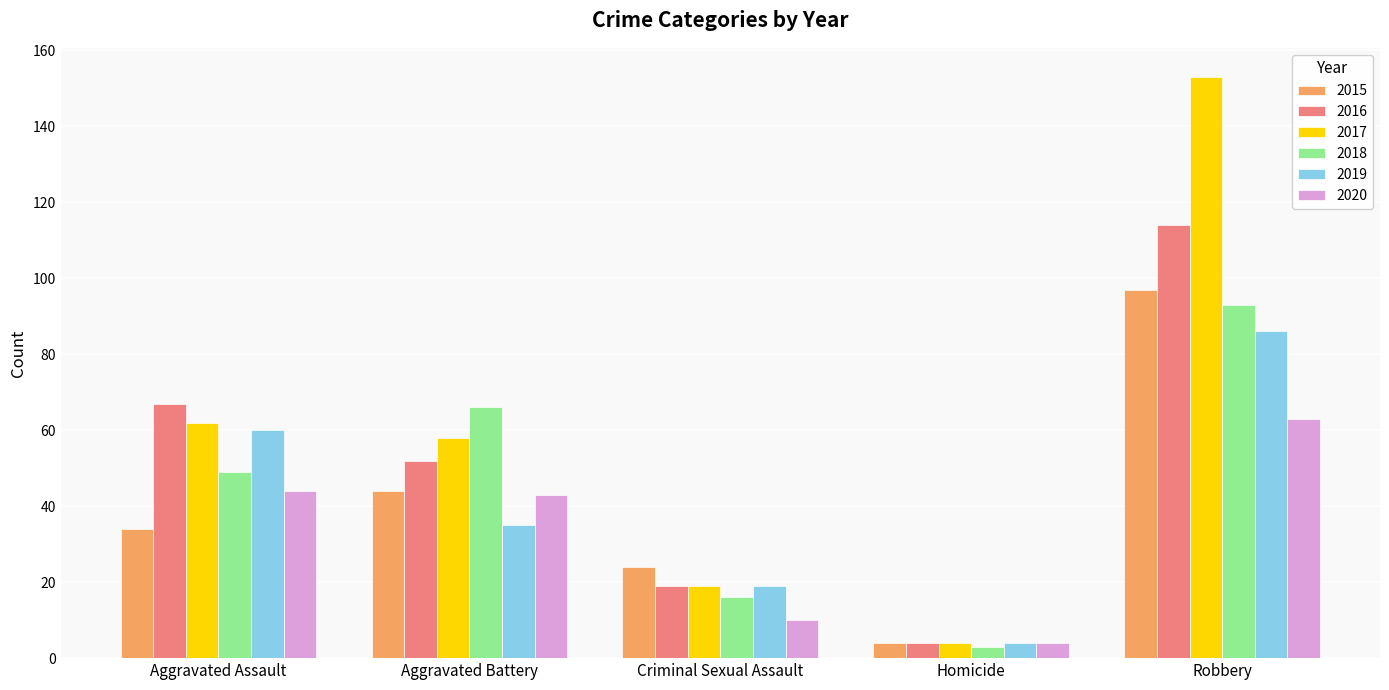

What is the minimum value for 2015?

4